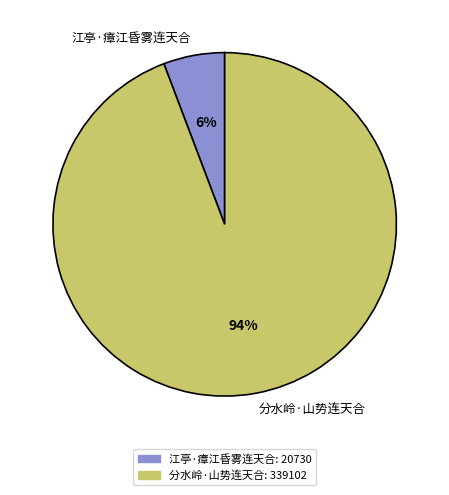

Is the sum of 江亭·瘴江昏雾连天合 and 分水岭·山势连天合 greater than half?

Yes